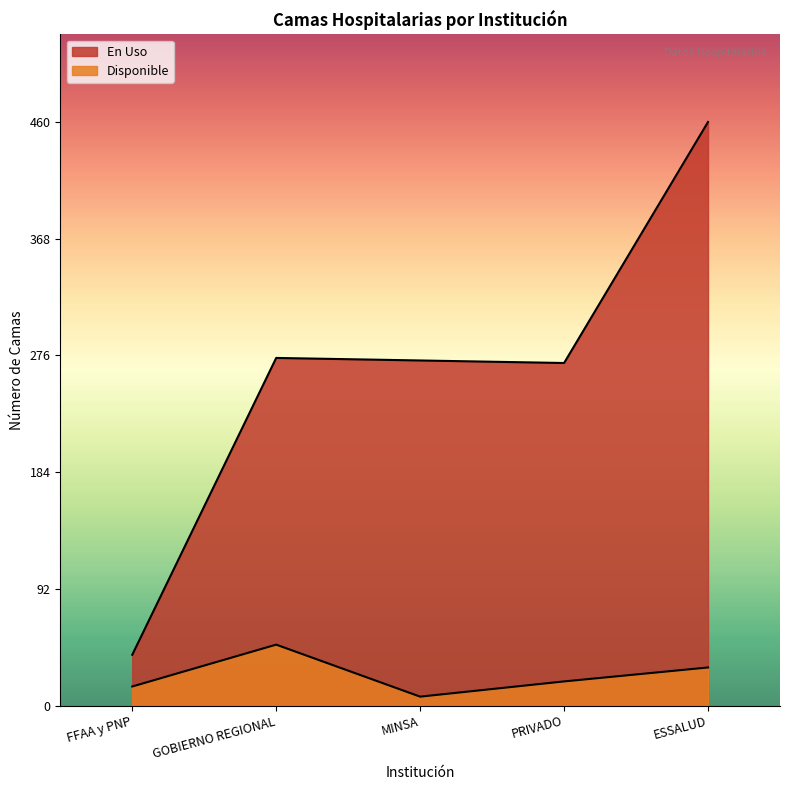

At ESSALUD, list the series in order from smallest to largest.

Disponible, En Uso